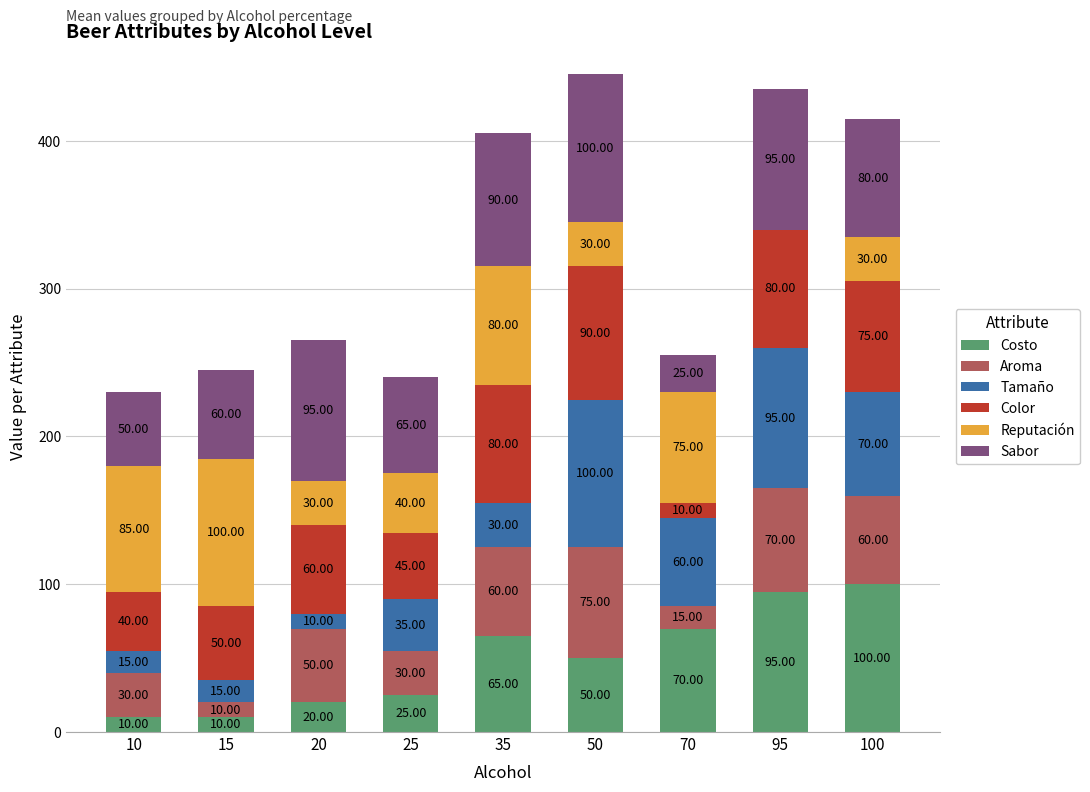

At which category is the sum across all series the highest?

50